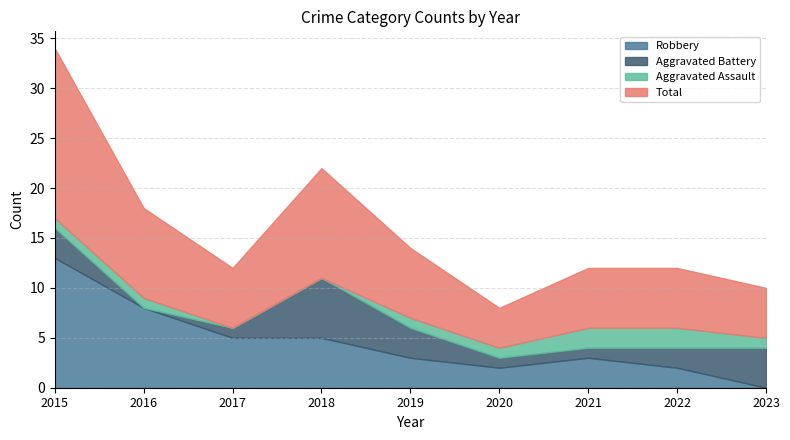

Rank the categories by Aggravated Battery value from highest to lowest.

2018, 2023, 2015, 2019, 2022, 2017, 2020, 2021, 2016